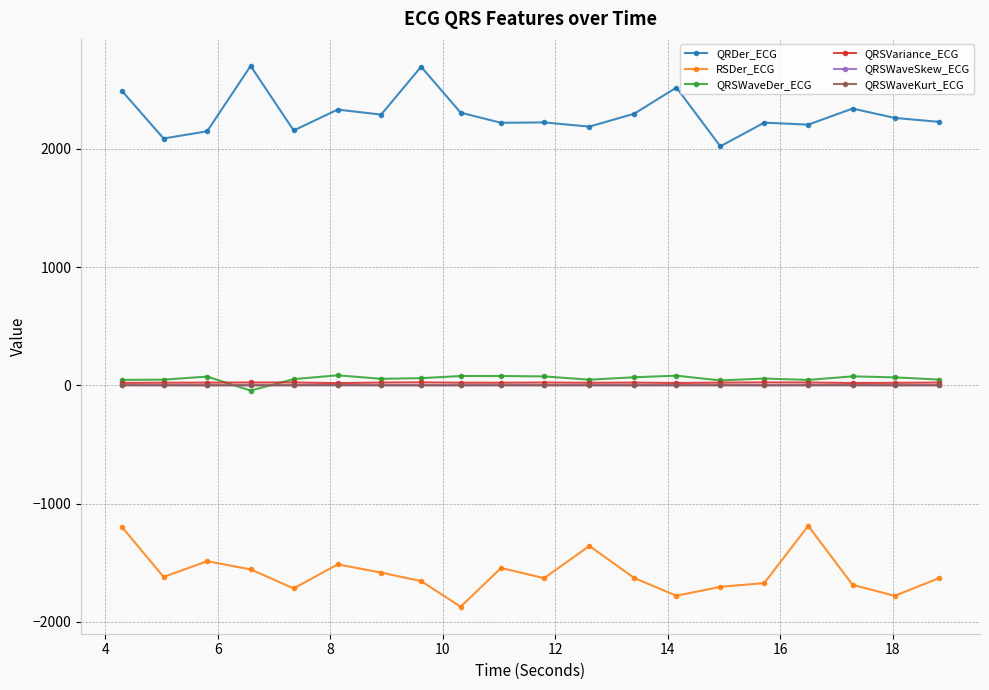

True or false: RSDer_ECG and QRSWaveKurt_ECG cross at least once.

False